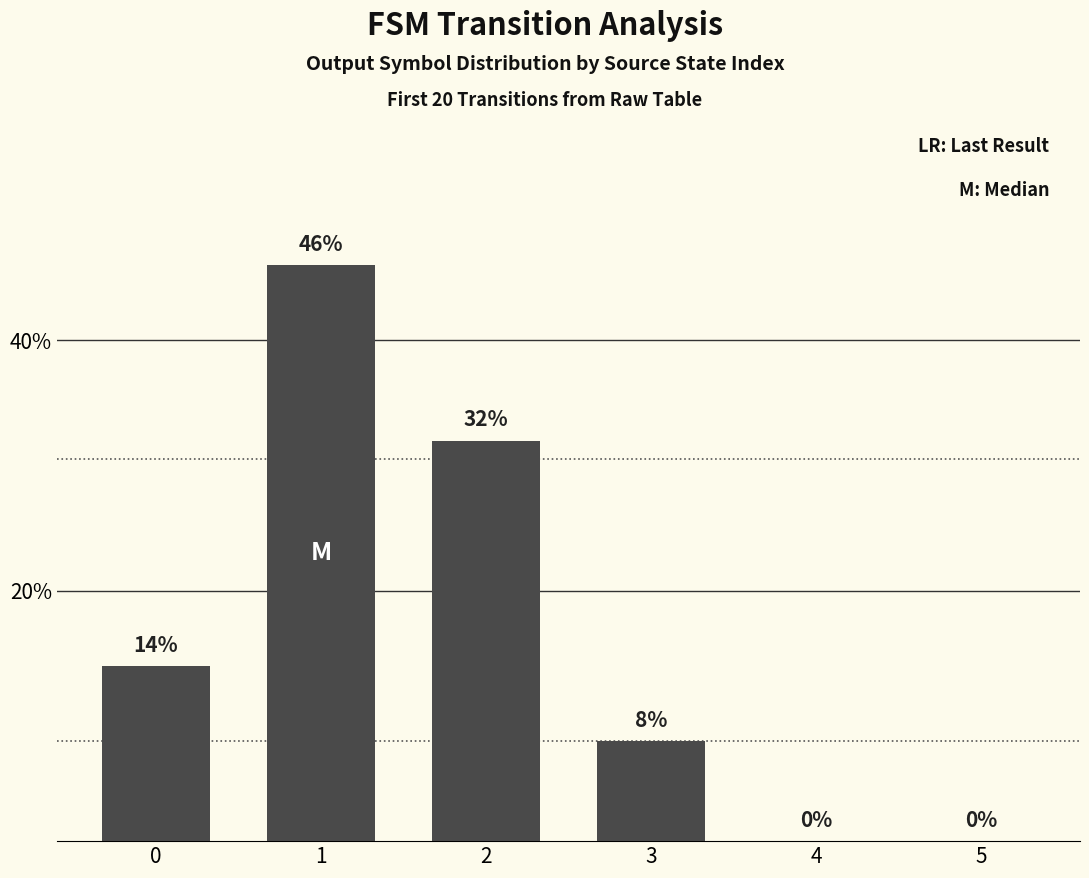

Which has a higher value, 1 or 2?

1